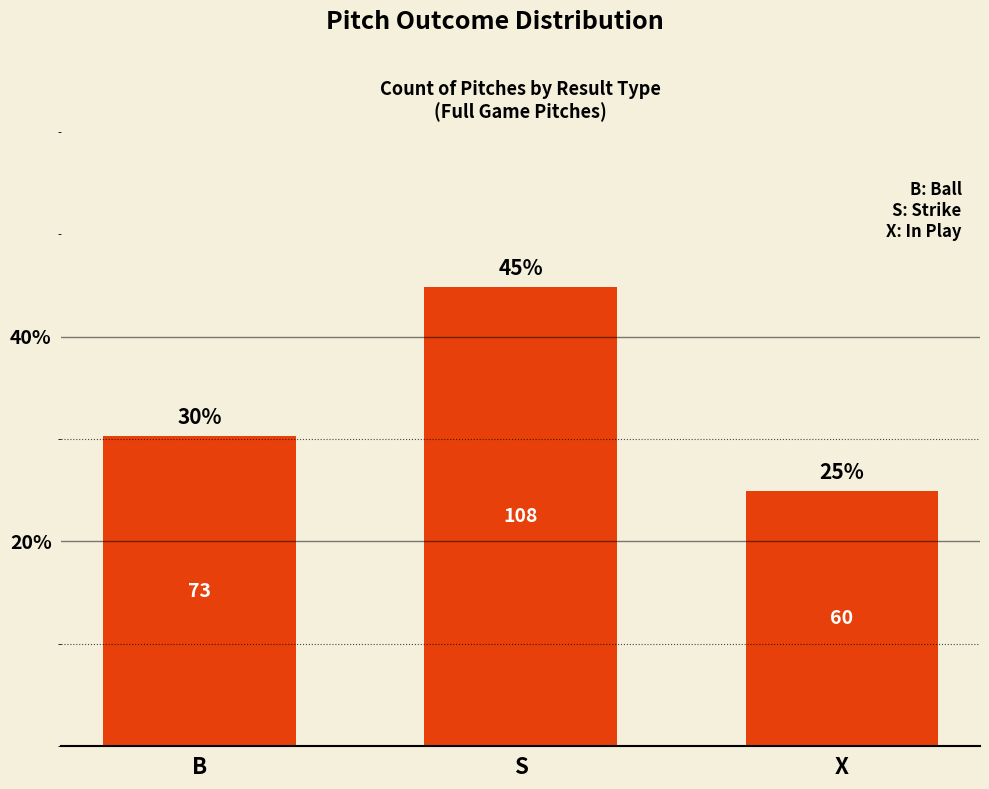

Are the bars horizontal?

No